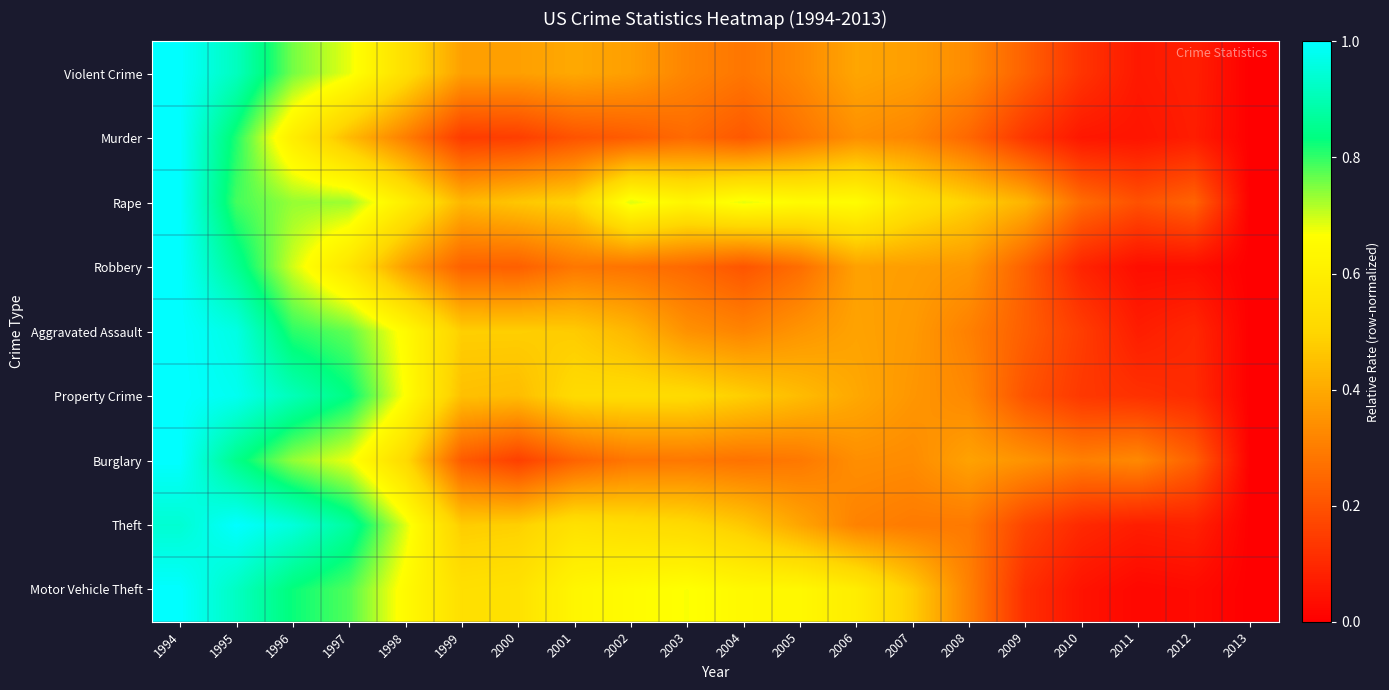

At 2012, list the series in order from largest to smallest.

Rape, Burglary, Property Crime, Aggravated Assault, Theft, Violent Crime, Murder, Robbery, Motor Vehicle Theft